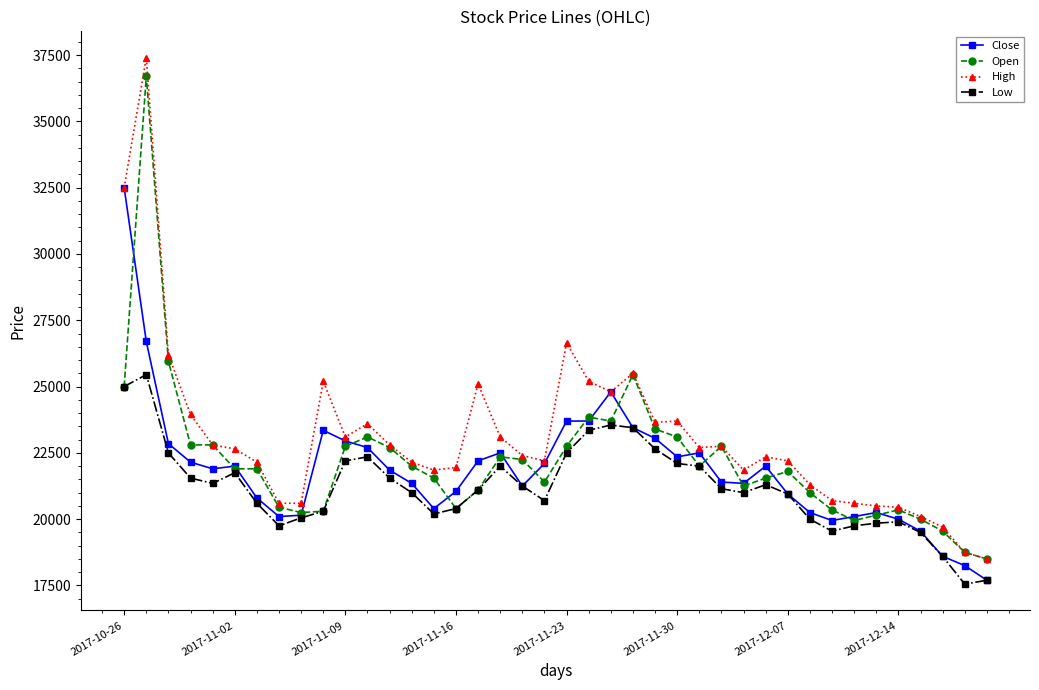

Rank the series by their maximum value, from lowest to highest.

Low, Close, Open, High